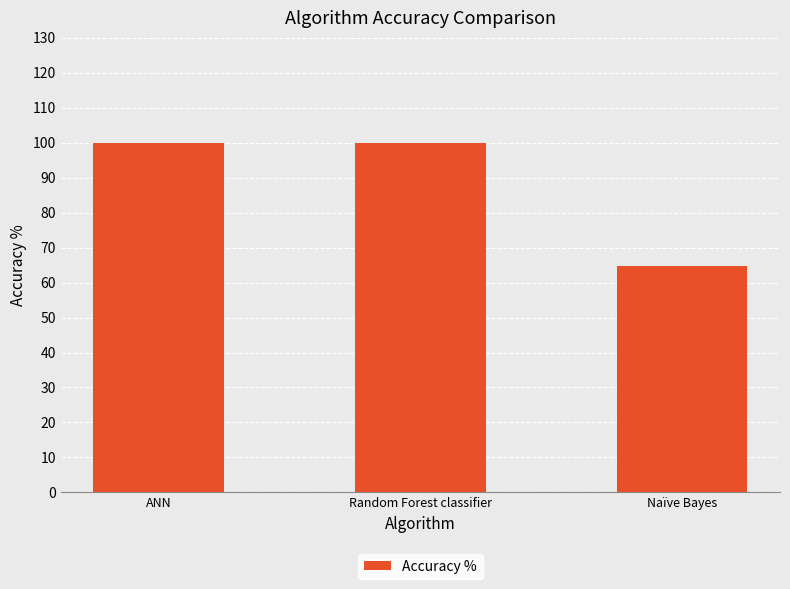

What is the minimum value shown in the chart?

64.8